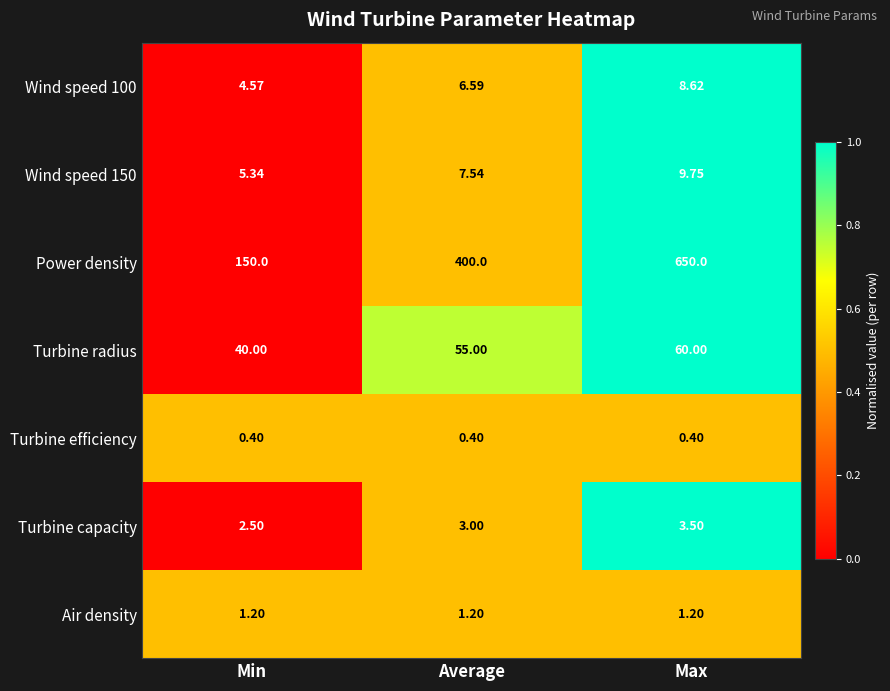

Rank the series at Max from highest to lowest value.

Power density, Turbine radius, Wind speed 150, Wind speed 100, Turbine capacity, Air density, Turbine efficiency